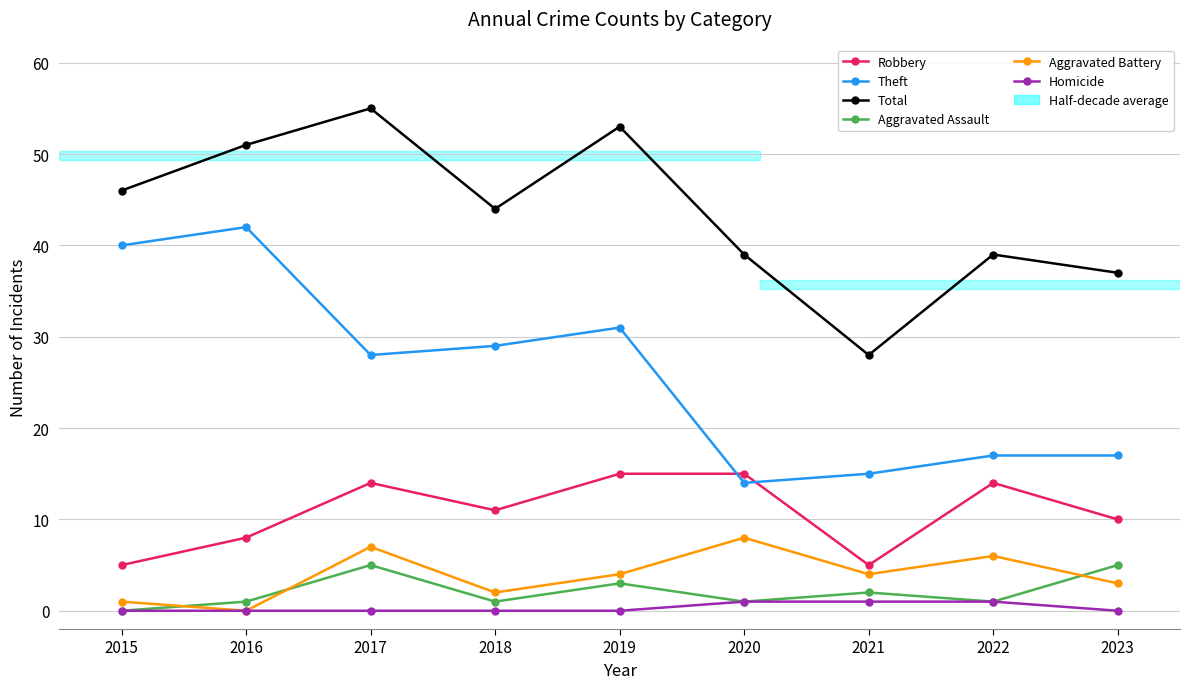

What is the maximum value shown in the chart?

55